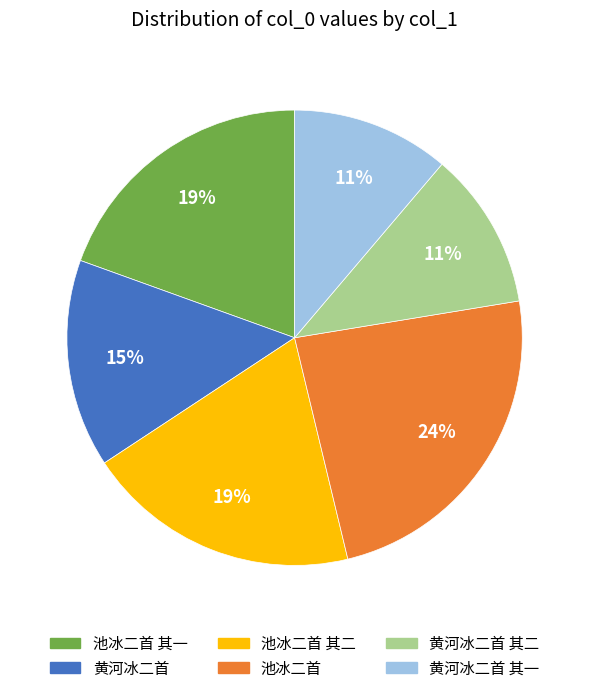

Is it true that 黄河冰二首 is 27% of the pie?

False